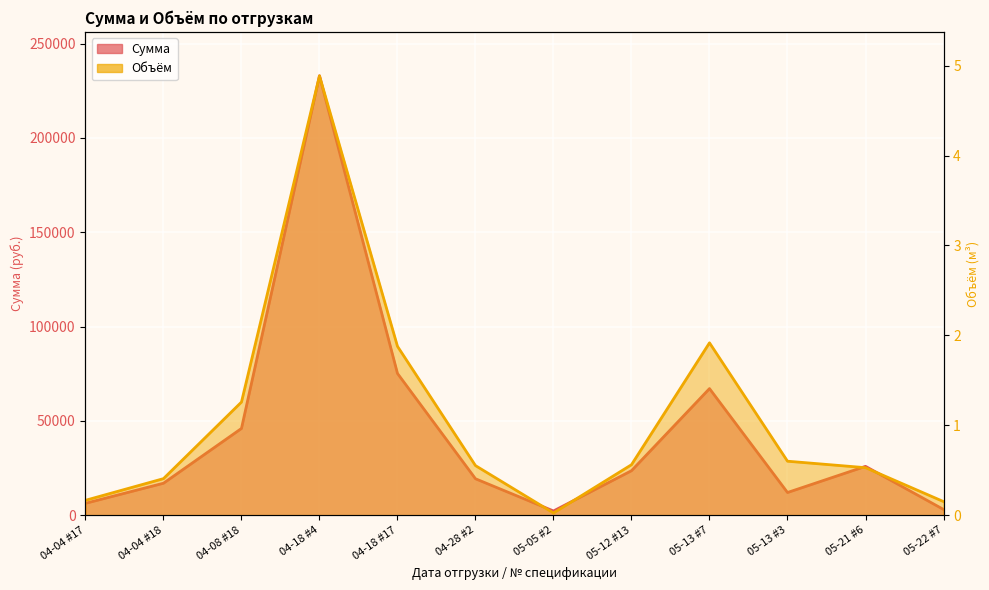

At which category does Объём reach its first local peak?

04-18 #4